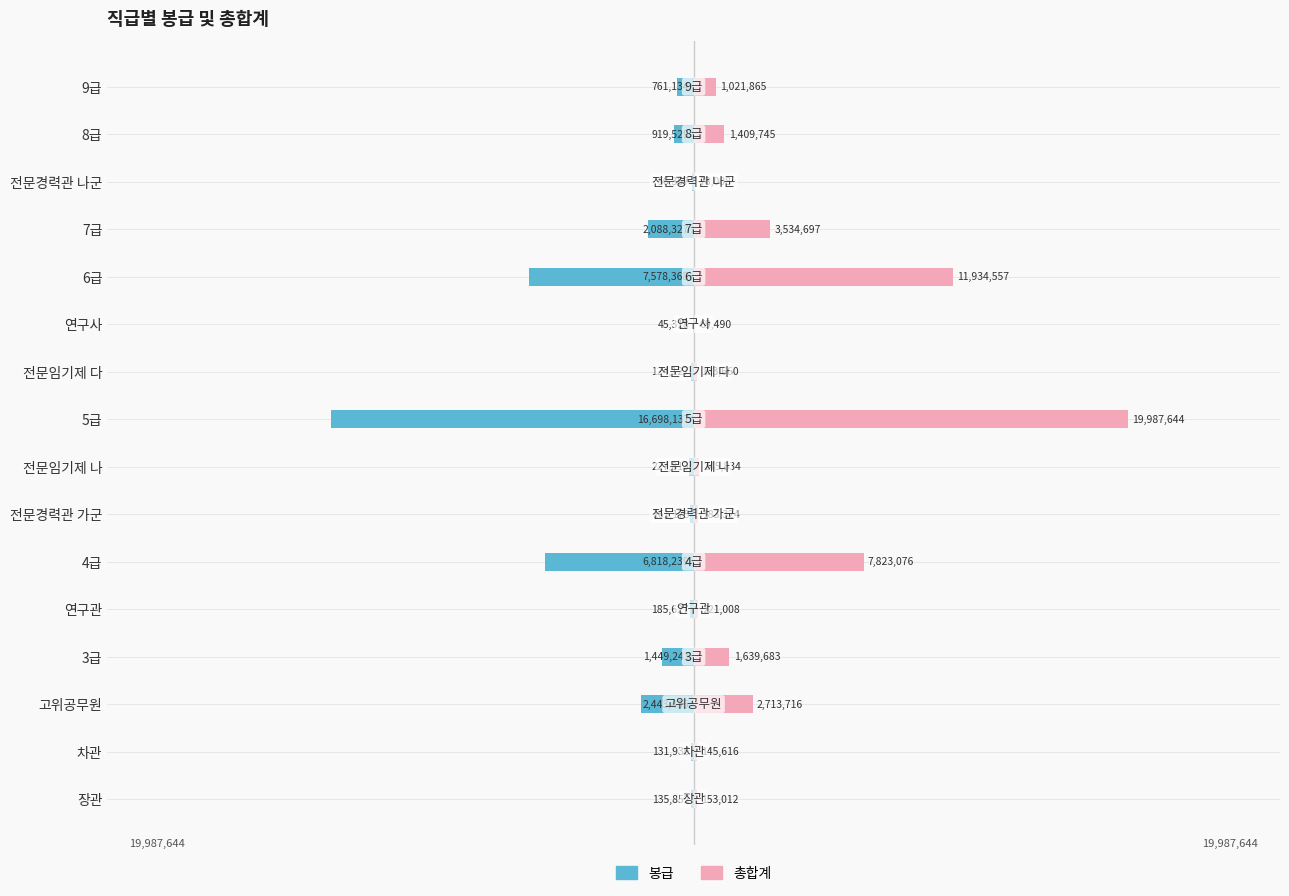

The value of 총합계 at 8급 is 1894023. True or false?

False